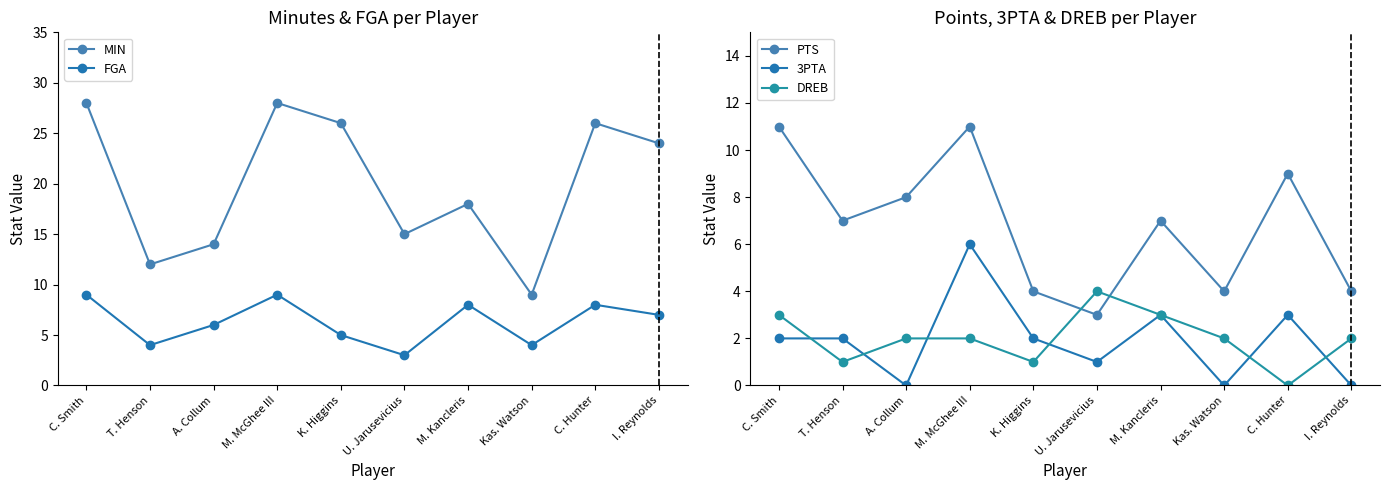

At T. Henson, list the series in order from smallest to largest.

DREB, 3PTA, FGA, PTS, MIN